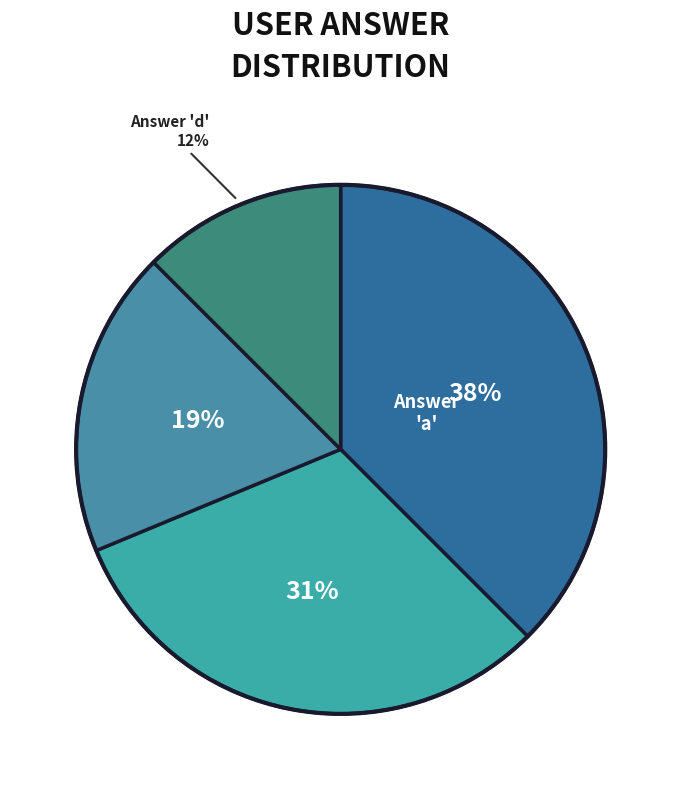

Which slice is the smallest?

d